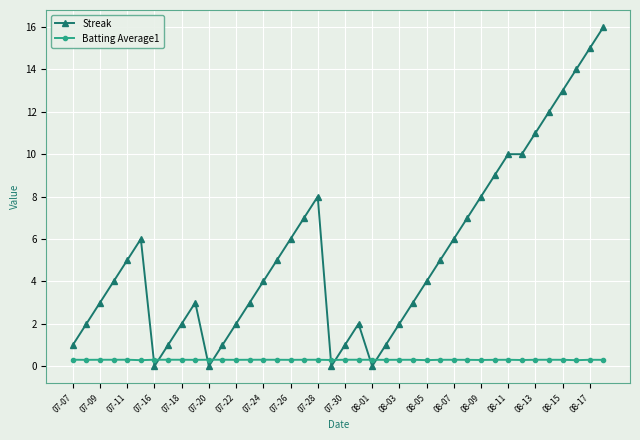

After their last crossing, which series has the higher values: Batting Average1 or Streak?

Streak